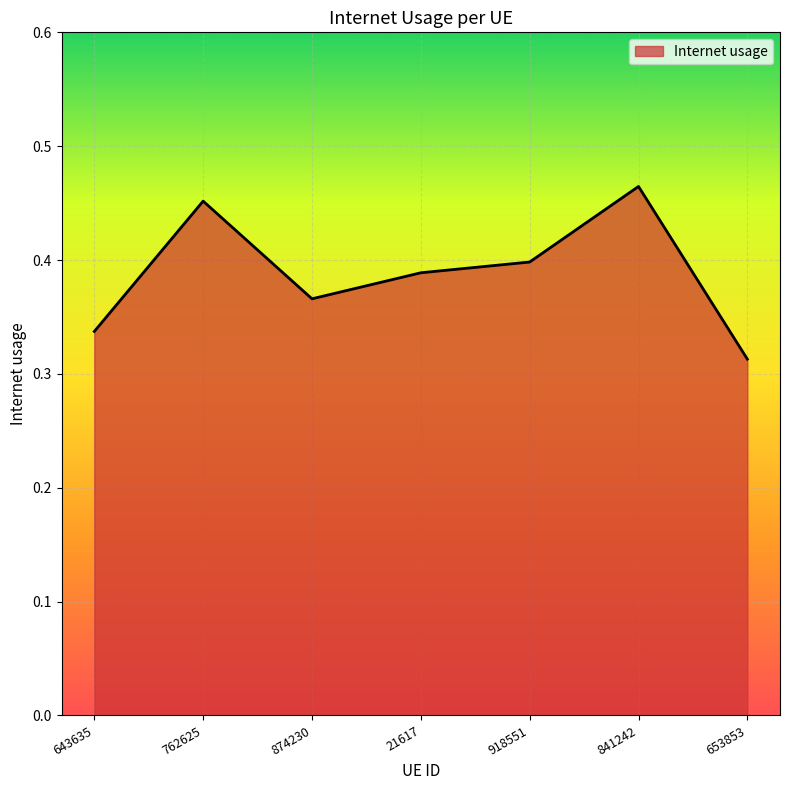

What is the sum of the values at 841242 and 874230?

0.8